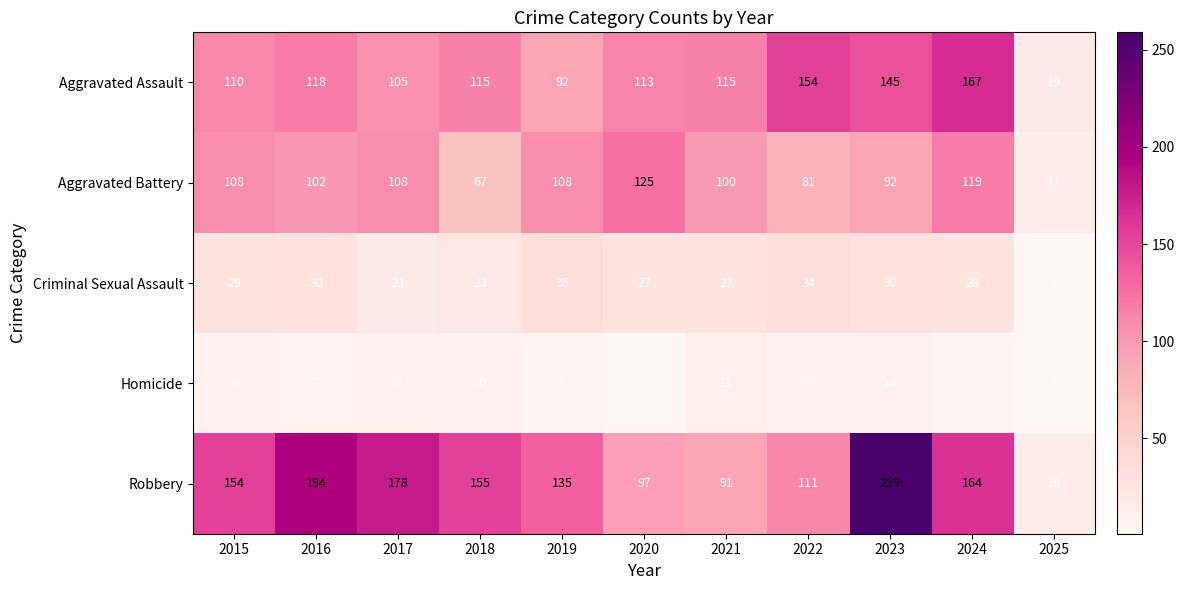

What is the minimum value shown in the chart?

1